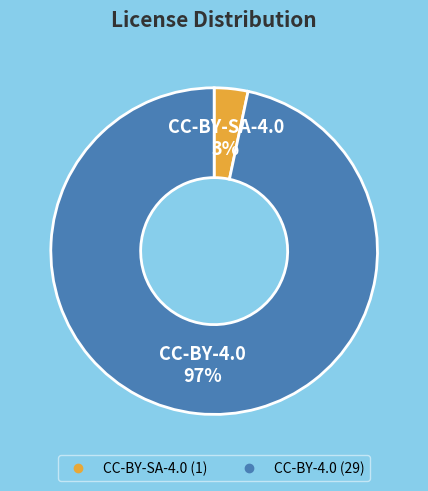

What is the largest slice in the pie chart?

CC-BY-4.0